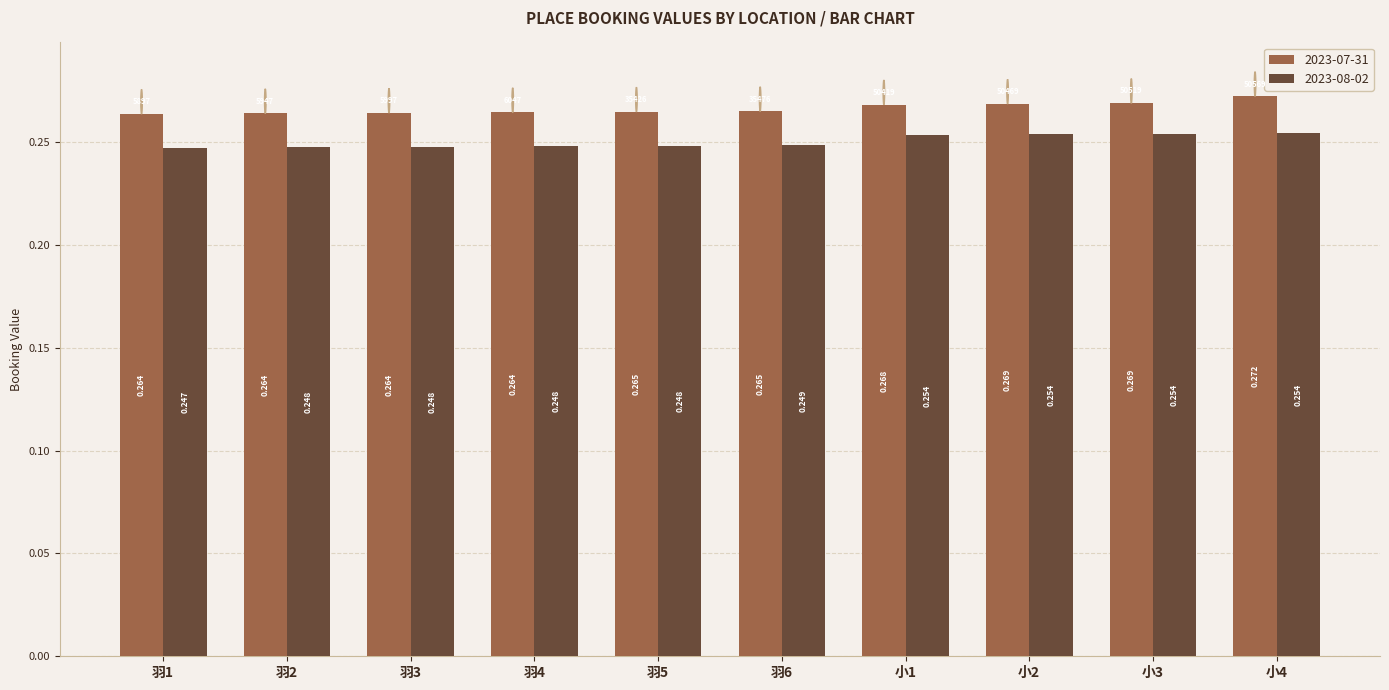

True or false: 2023-08-02 has a value of 0.1 at 羽3.

False